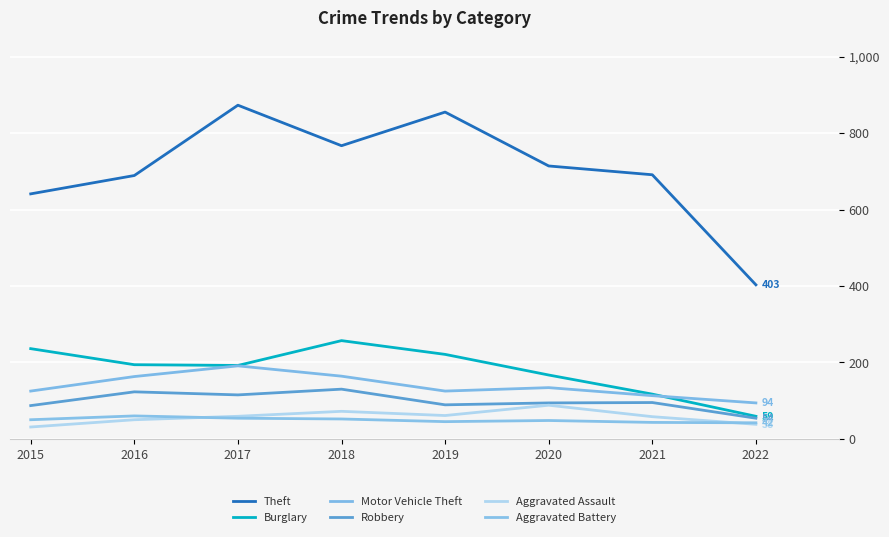

Which category has the highest value in the Robbery series?

2018